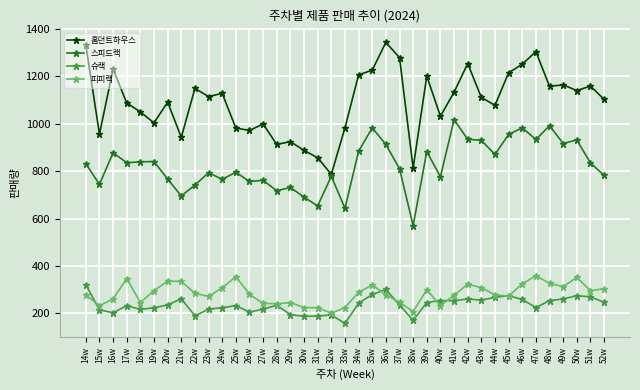

What is the label of the 25th point from the left?

38w